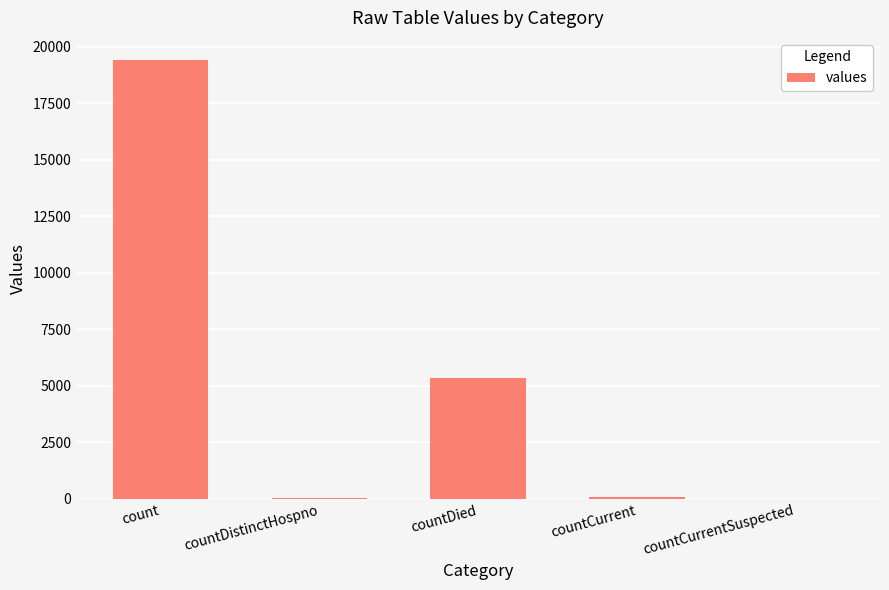

How many categories are shown in the chart?

5